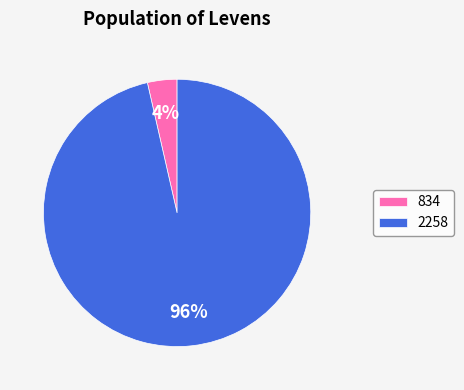

Rank the categories by value from lowest to highest.

834, 2258